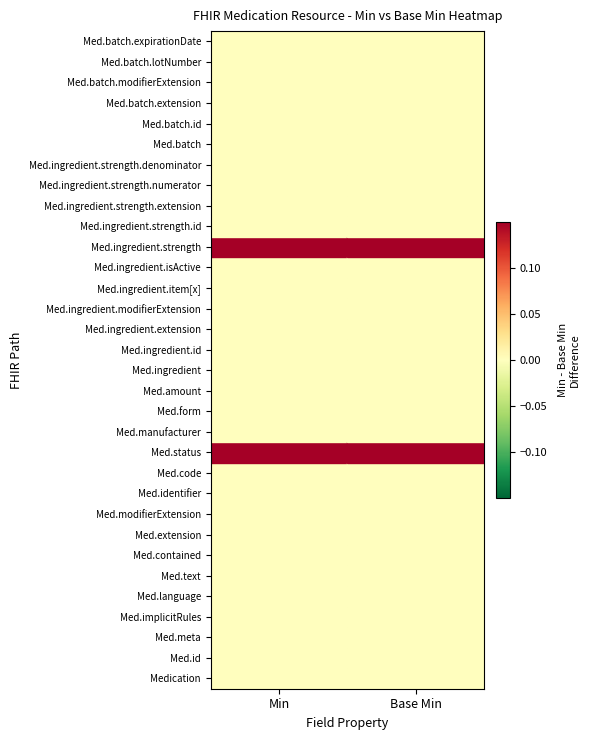

Reading left to right, transcribe all the data shown in this chart.

Medication: Min=0	Base Min=0
Med.id: Min=0	Base Min=0
Med.meta: Min=0	Base Min=0
Med.implicitRules: Min=0	Base Min=0
Med.language: Min=0	Base Min=0
Med.text: Min=0	Base Min=0
Med.contained: Min=0	Base Min=0
Med.extension: Min=0	Base Min=0
Med.modifierExtension: Min=0	Base Min=0
Med.identifier: Min=0	Base Min=0
Med.code: Min=0	Base Min=0
Med.status: Min=1	Base Min=1
Med.manufacturer: Min=0	Base Min=0
Med.form: Min=0	Base Min=0
Med.amount: Min=0	Base Min=0
Med.ingredient: Min=0	Base Min=0
Med.ingredient.id: Min=0	Base Min=0
Med.ingredient.extension: Min=0	Base Min=0
Med.ingredient.modifierExtension: Min=0	Base Min=0
Med.ingredient.item[x]: Min=0	Base Min=0
Med.ingredient.isActive: Min=0	Base Min=0
Med.ingredient.strength: Min=1	Base Min=1
Med.ingredient.strength.id: Min=0	Base Min=0
Med.ingredient.strength.extension: Min=0	Base Min=0
Med.ingredient.strength.numerator: Min=0	Base Min=0
Med.ingredient.strength.denominator: Min=0	Base Min=0
Med.batch: Min=0	Base Min=0
Med.batch.id: Min=0	Base Min=0
Med.batch.extension: Min=0	Base Min=0
Med.batch.modifierExtension: Min=0	Base Min=0
Med.batch.lotNumber: Min=0	Base Min=0
Med.batch.expirationDate: Min=0	Base Min=0